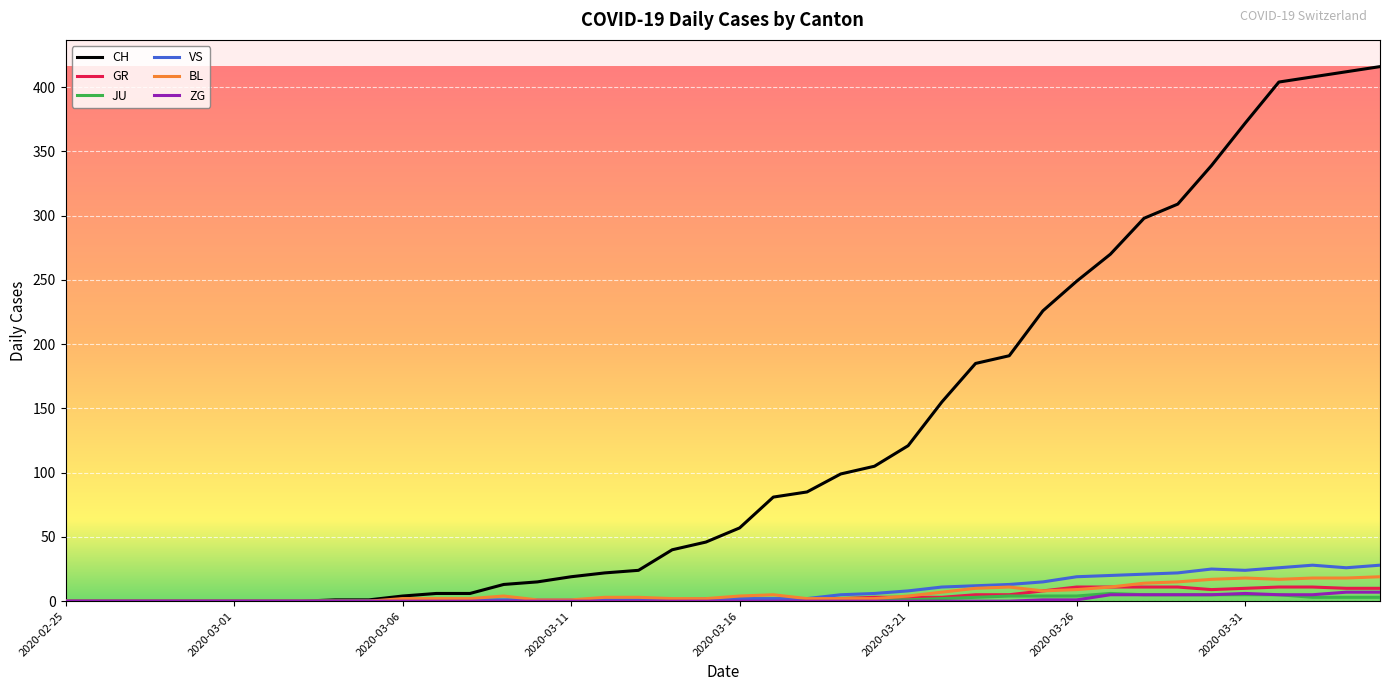

Which series has the largest total across all categories?

CH